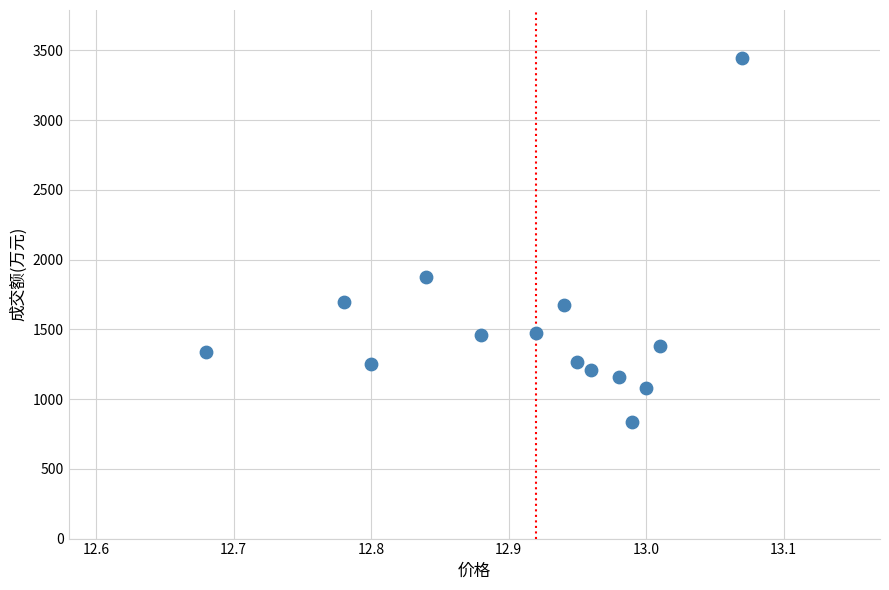

What is the range of Y values (max minus min)?

2605